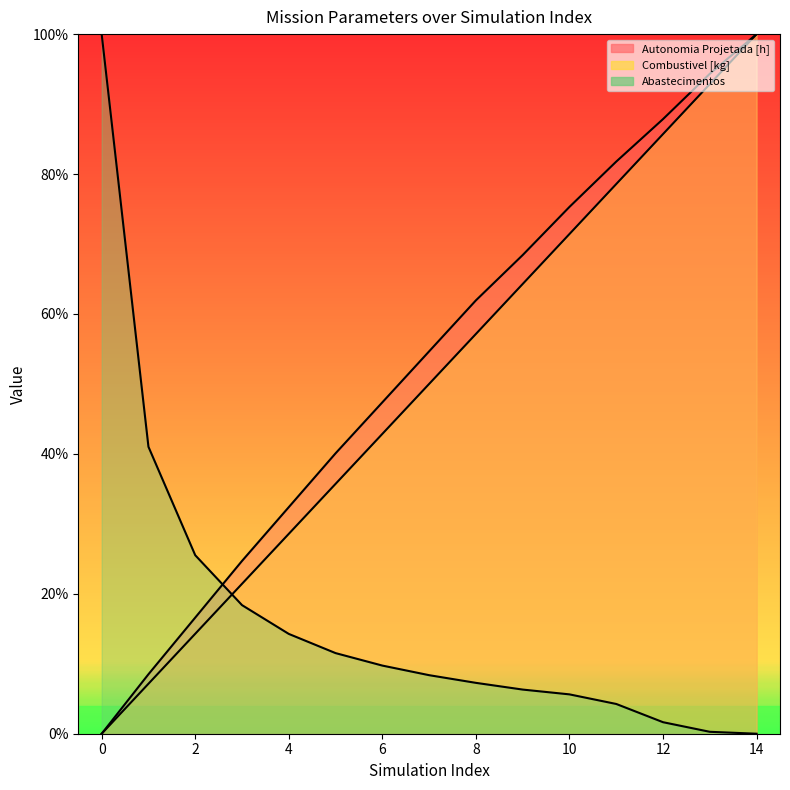

What is the average value of the Abastecimentos series?

0.2